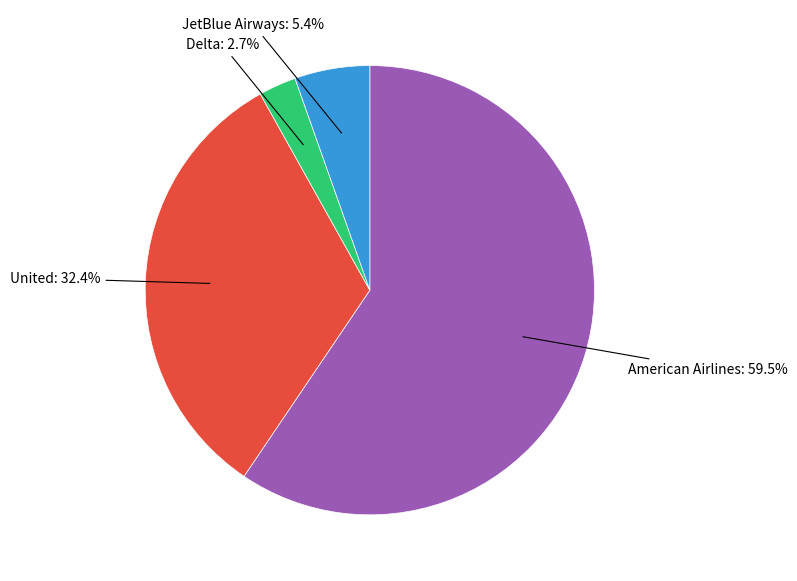

What is the majority slice?

American Airlines